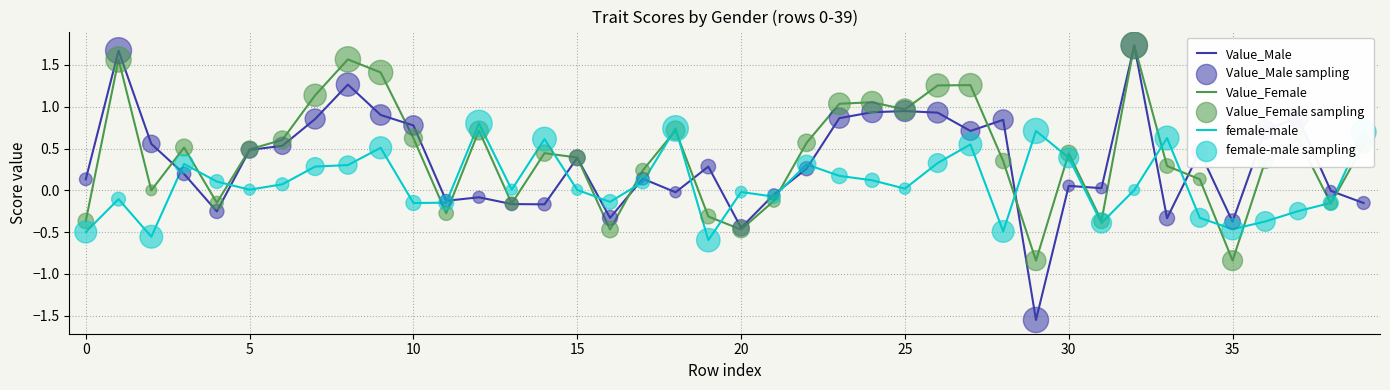

What is the maximum value for Value_Male?

1.7